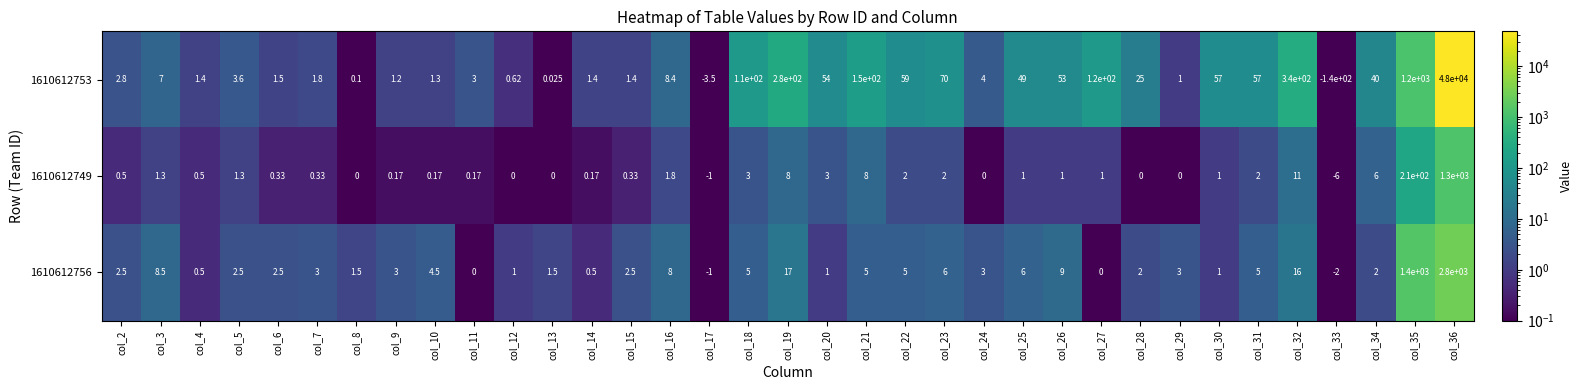

Is the value of 1610612749 at col_9 greater than the value of 1610612753 at col_11?

No